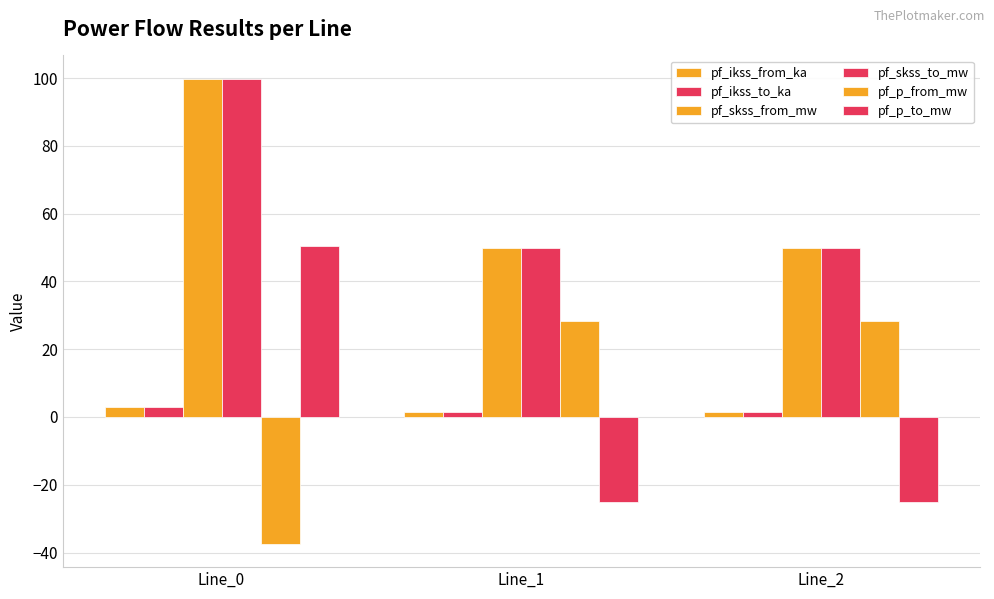

At which category is the sum across all series the highest?

Line_0